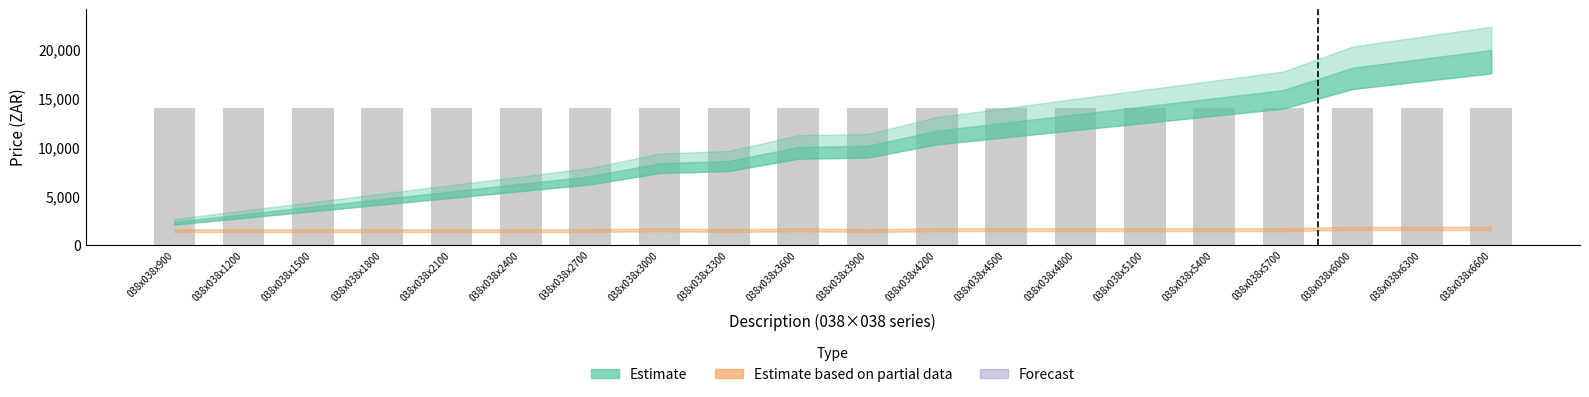

What position from the left is 11?

12